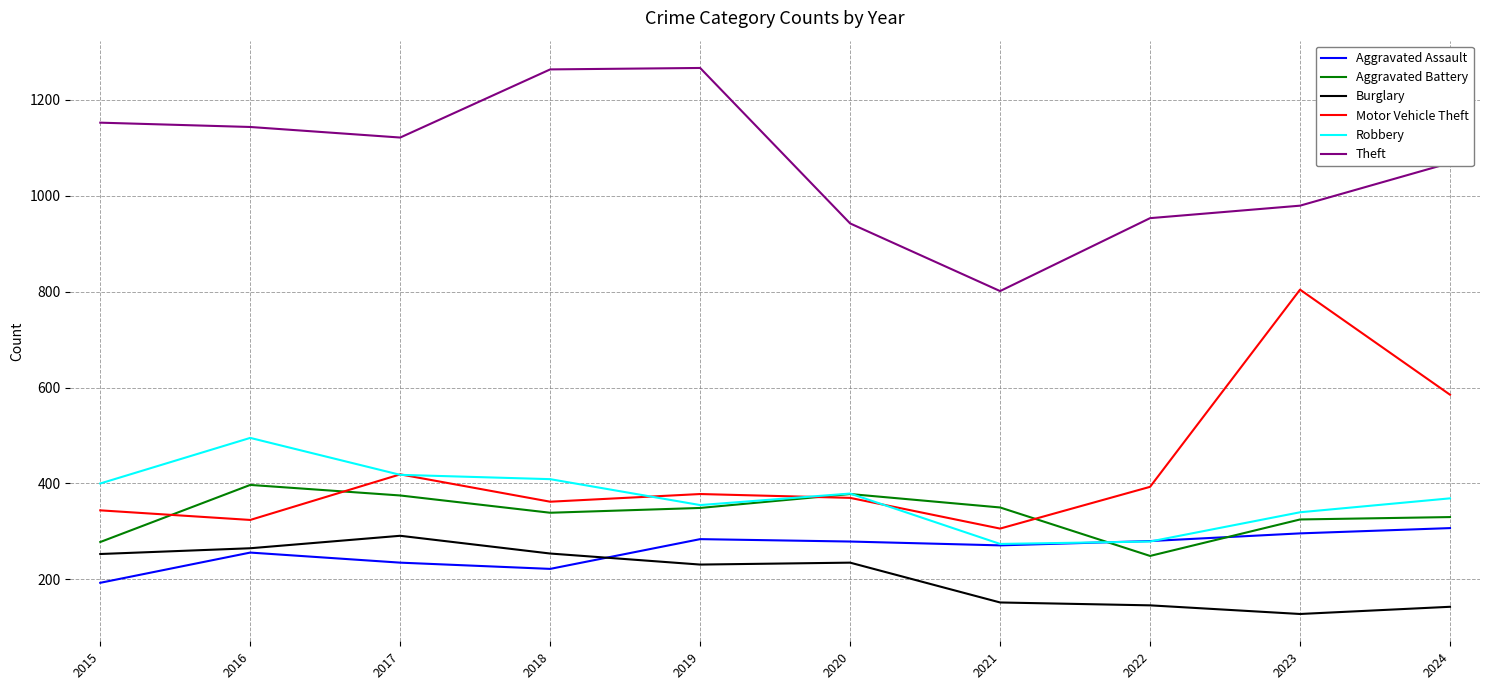

True or false: Robbery has more than 1 points higher than both neighbors.

True